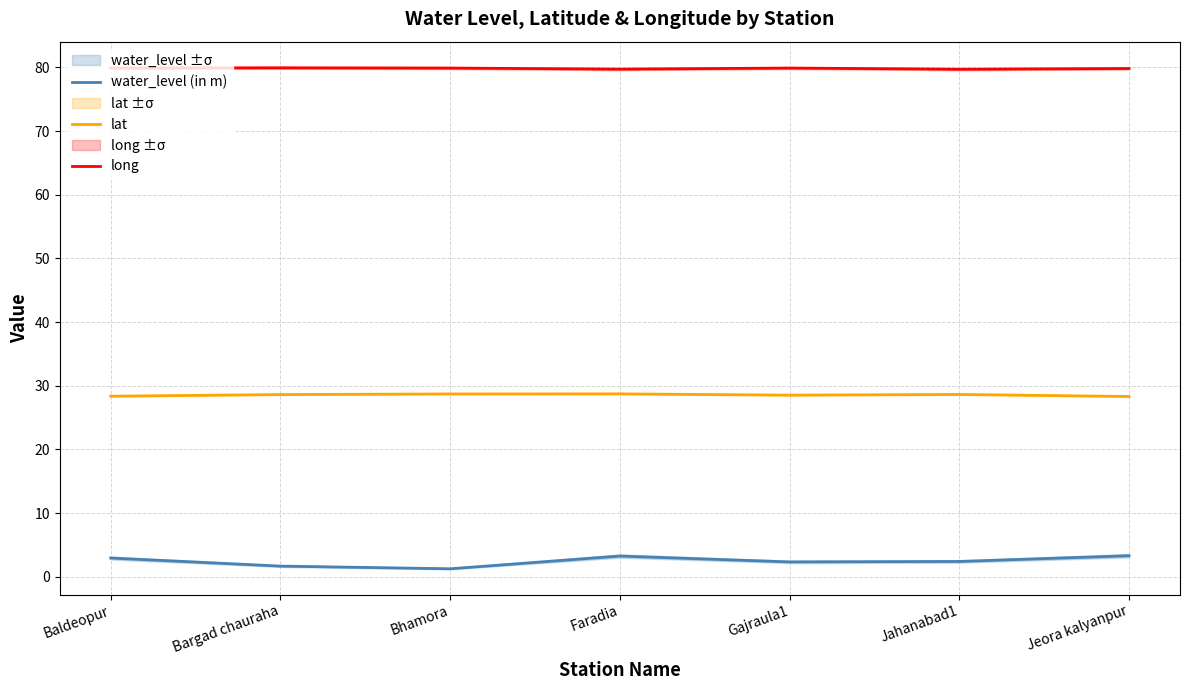

Reading left to right, what are all the values shown in this chart?

water_level (in m): Baldeopur=3.0	Bargad chauraha=1.7	Bhamora=1.3	Faradia=3.3	Gajraula1=2.3	Jahanabad1=2.4	Jeora kalyanpur=3.3
lat: Baldeopur=28.4	Bargad chauraha=28.6	Bhamora=28.7	Faradia=28.7	Gajraula1=28.5	Jahanabad1=28.6	Jeora kalyanpur=28.3
long: Baldeopur=79.9	Bargad chauraha=79.9	Bhamora=79.9	Faradia=79.7	Gajraula1=79.9	Jahanabad1=79.7	Jeora kalyanpur=79.8